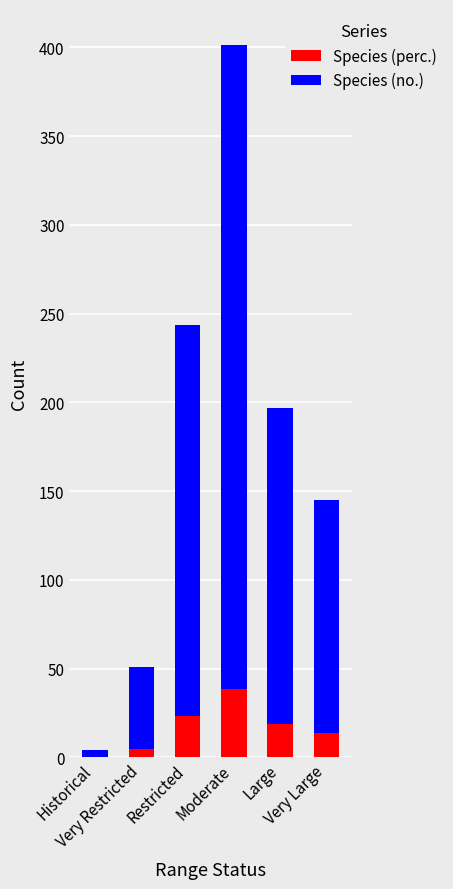

What is the highest value of the Species (perc.) series?

38.5